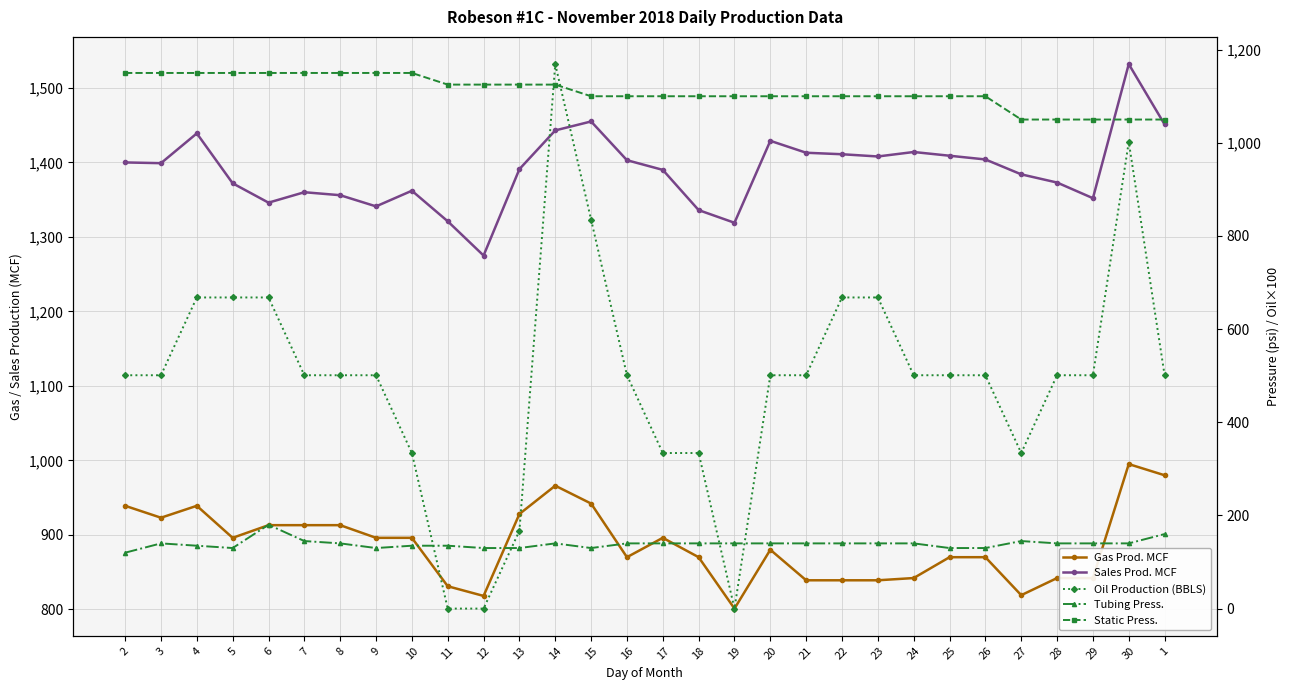

At which label is Sales Prod. MCF closest to 1403?

16